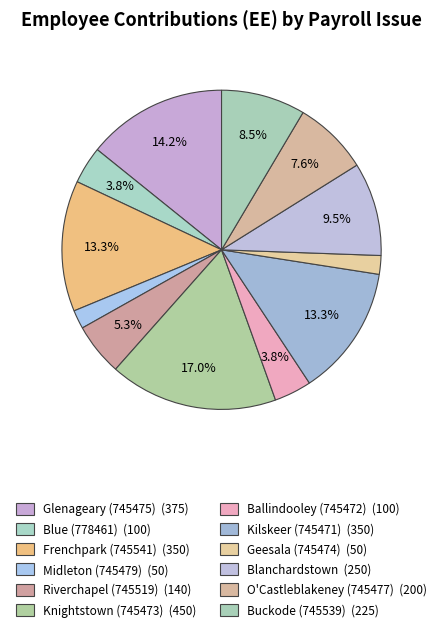

To the nearest percent, what portion does Ballindooley (745472) represent?

4%